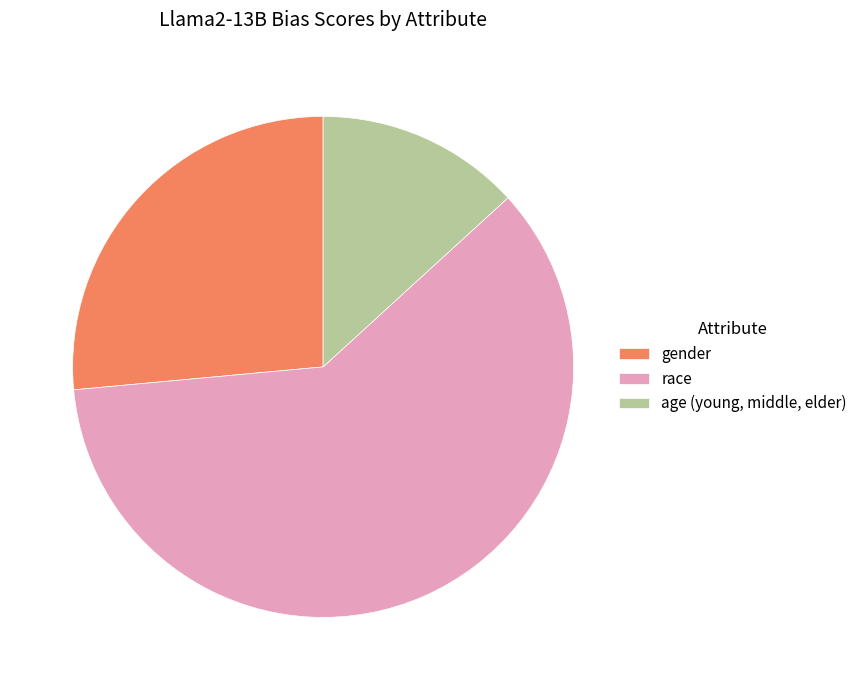

Combined, do age (young, middle, elder) and gender account for over 50%?

No